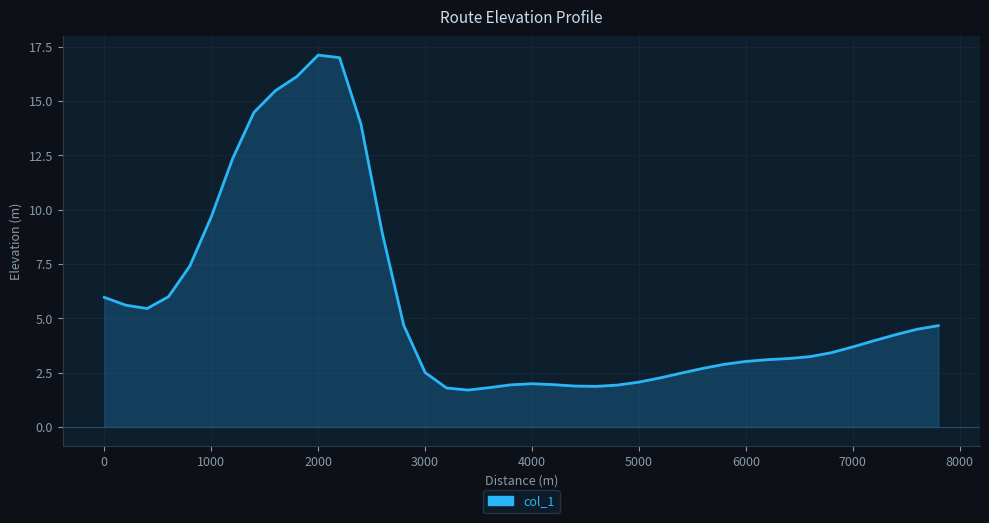

Does the chart display data point markers on the line(s)?

No